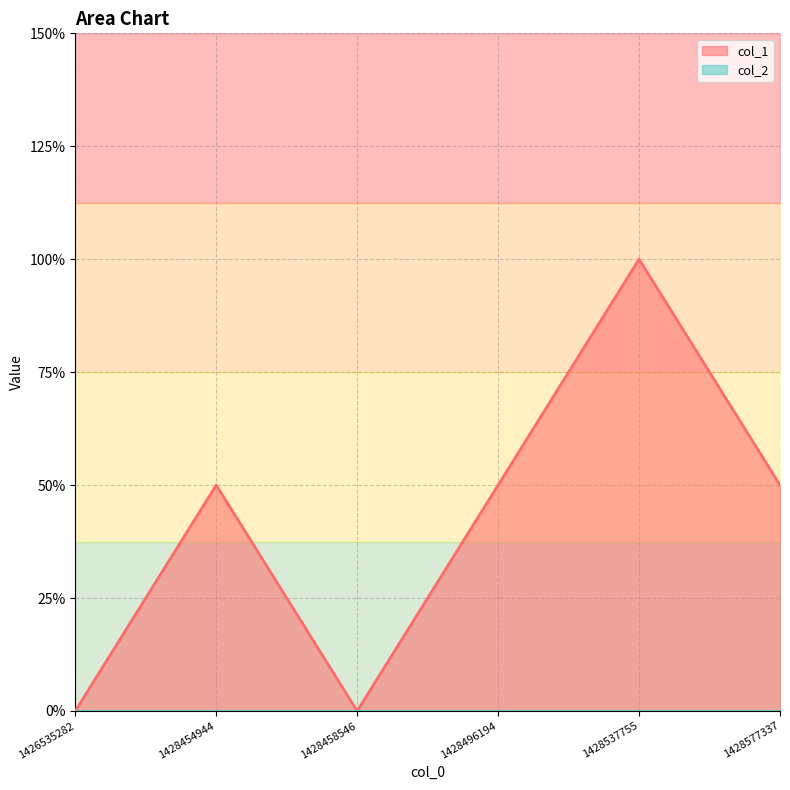

At which category does the data reach its first local peak?

1428454944